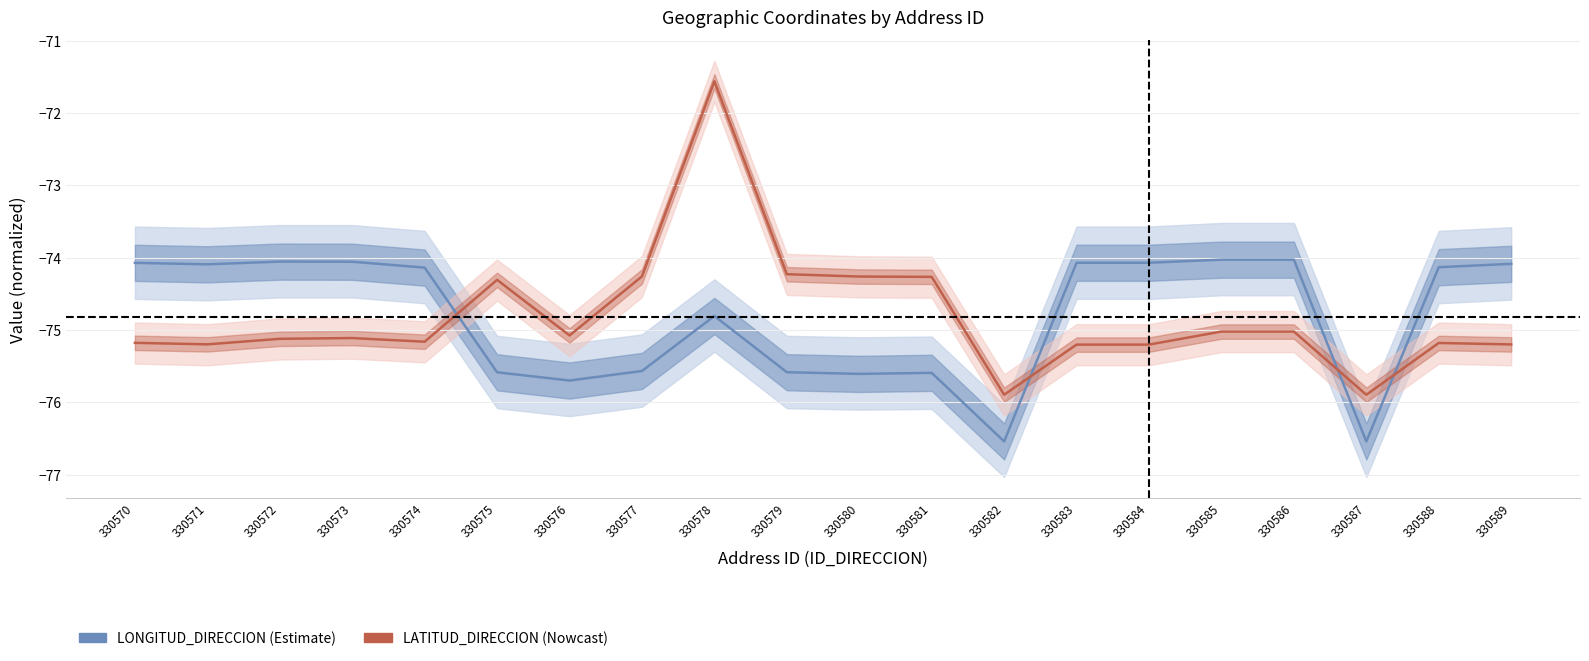

Where is the first local maximum for LONGITUD_DIRECCION?

330572